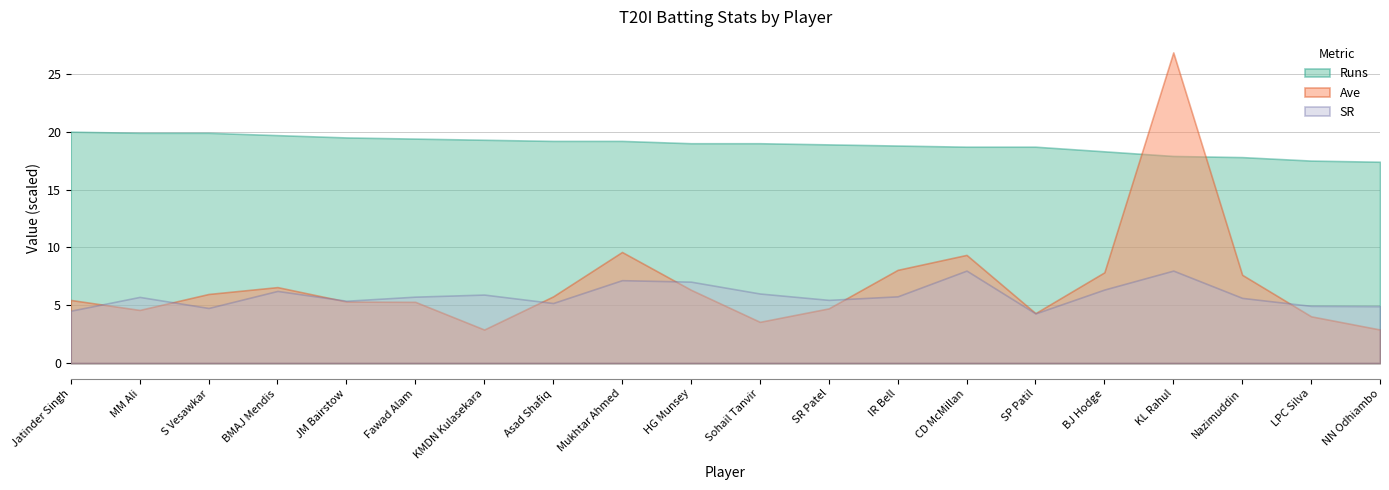

True or false: Runs and SR cross at least once.

False